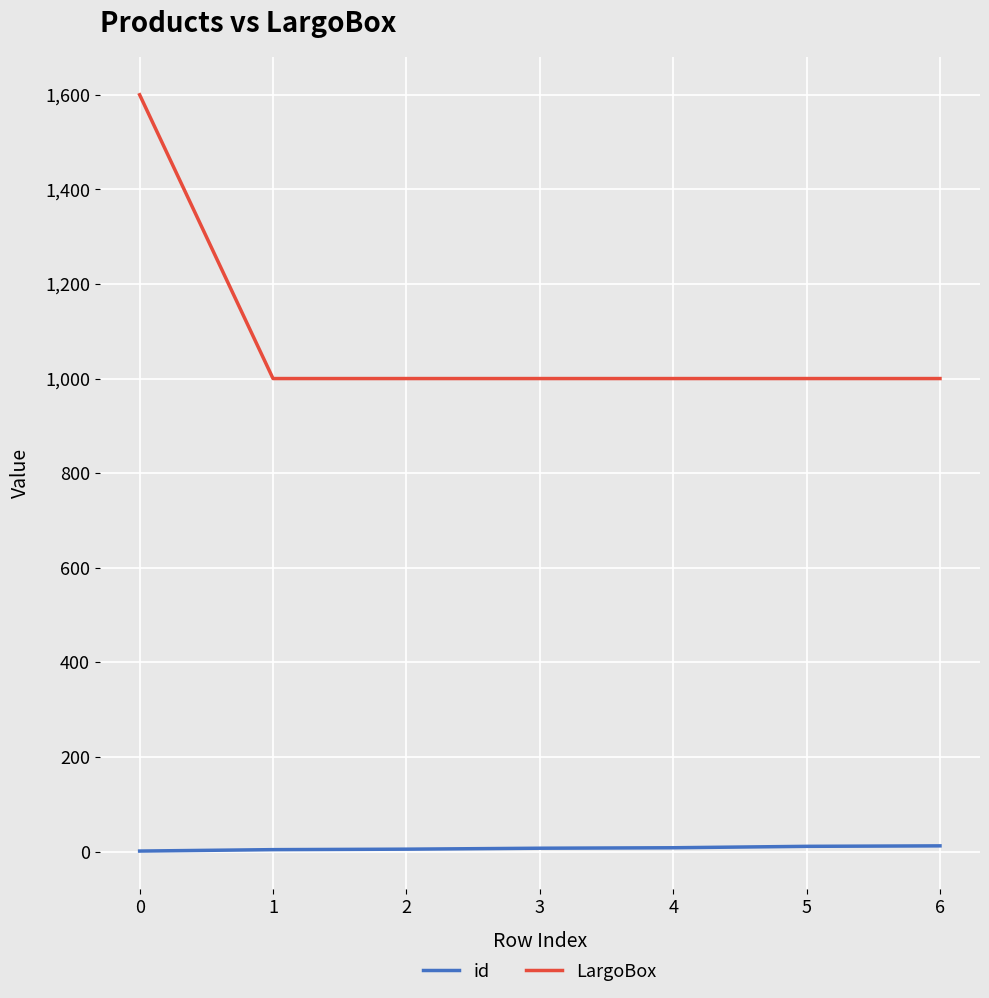

Rank the series by their average value, from lowest to highest.

id, LargoBox